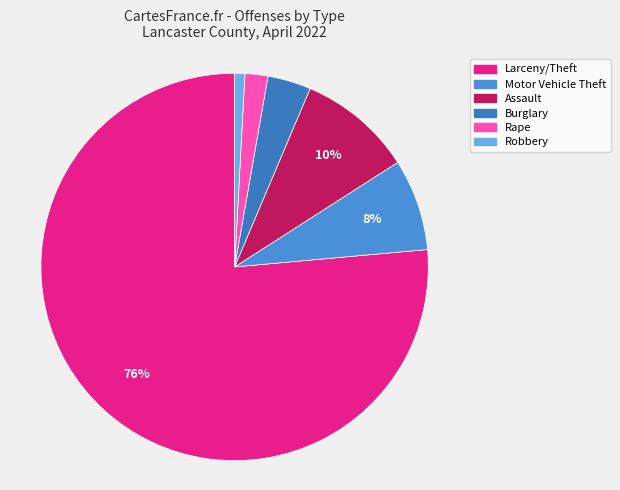

Combined, do Larceny/Theft and Motor Vehicle Theft account for over 50%?

Yes